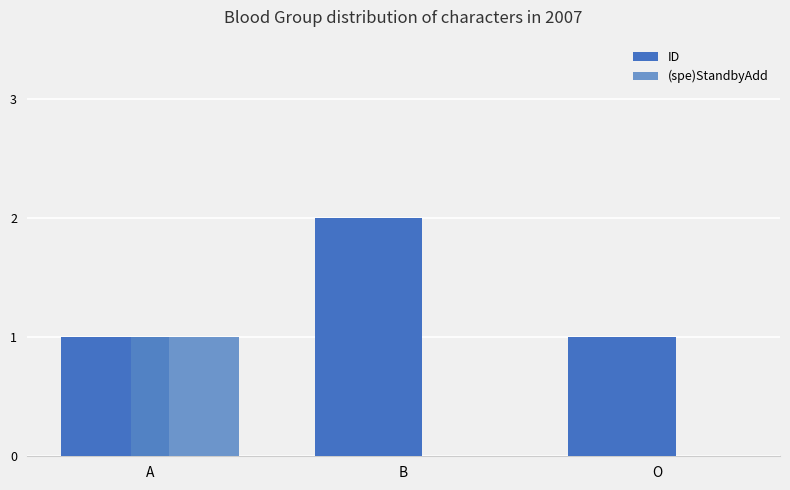

Read the ID value at A.

1